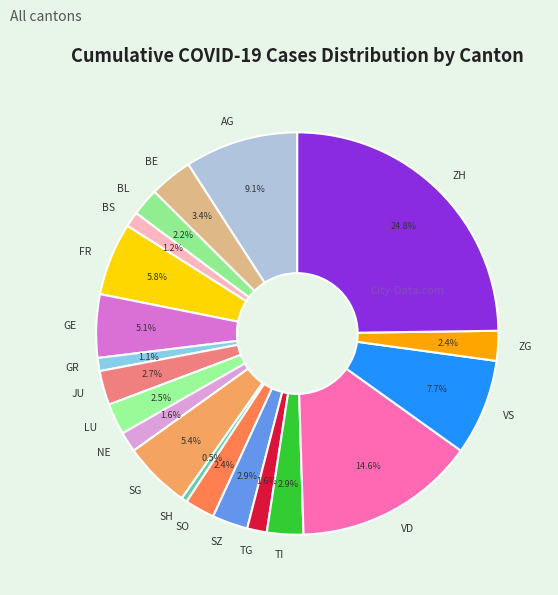

Count the number of slices in the pie.

20